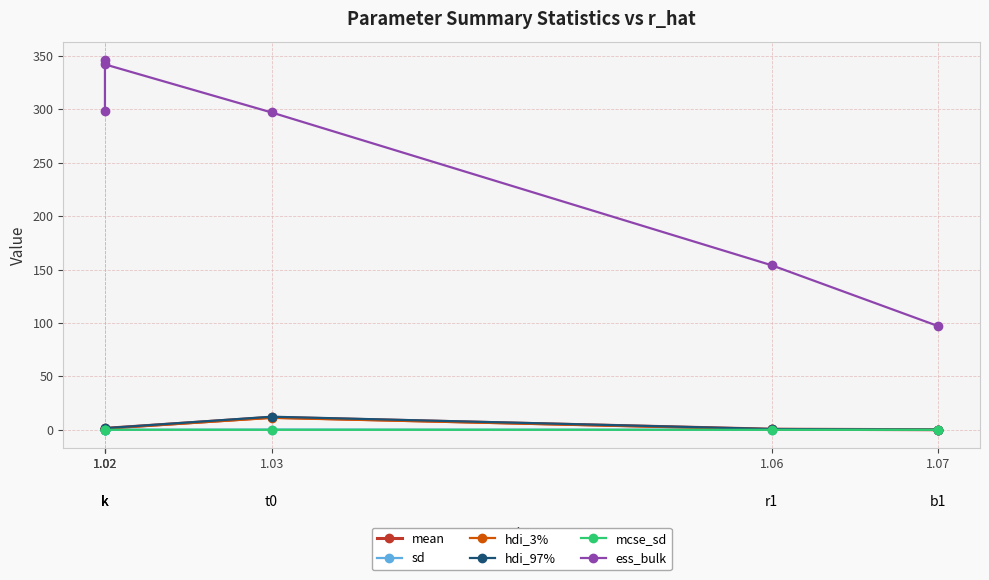

How many lines are shown in the chart?

6